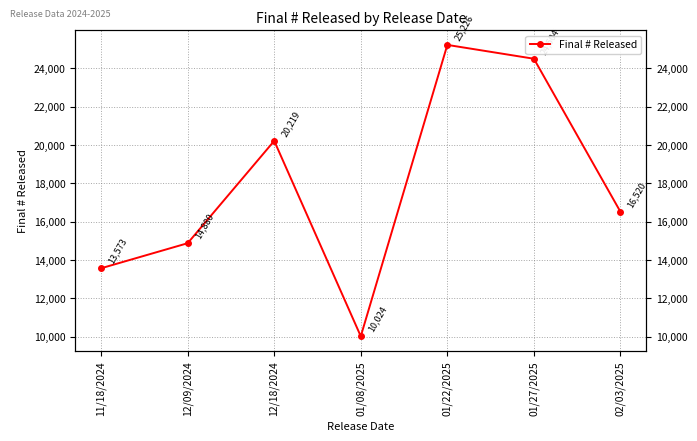

True or false: the data shows 13573 at 11/18/2024.

True